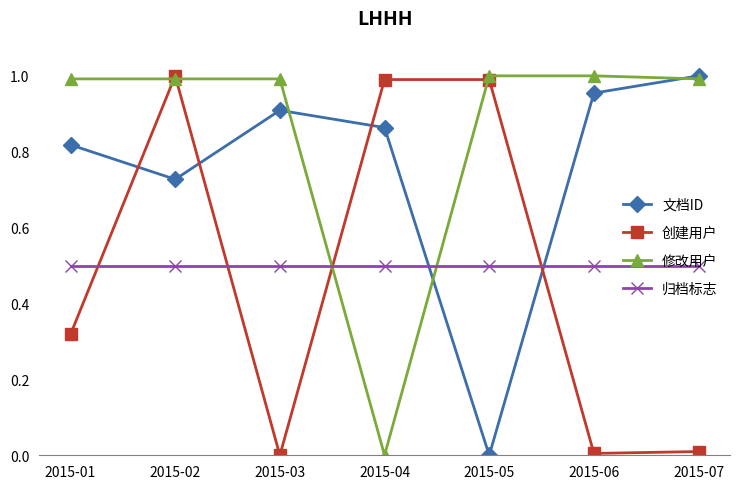

Is the value of 创建用户 at 2015-06 greater than the value of 归档标志 at 2015-02?

No